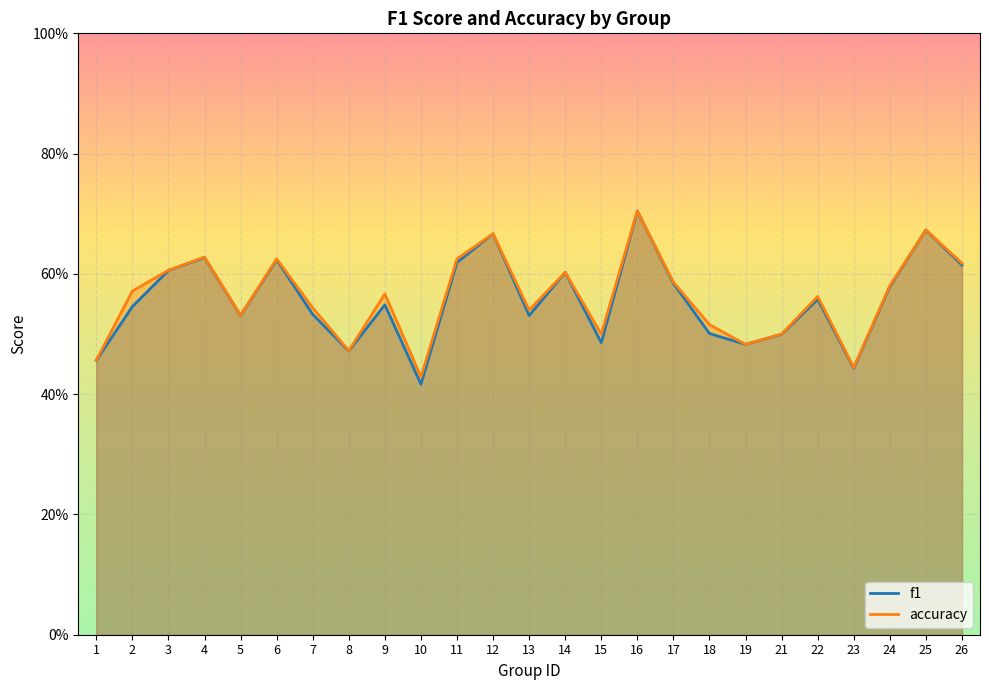

At which category does f1 reach its first local valley?

5